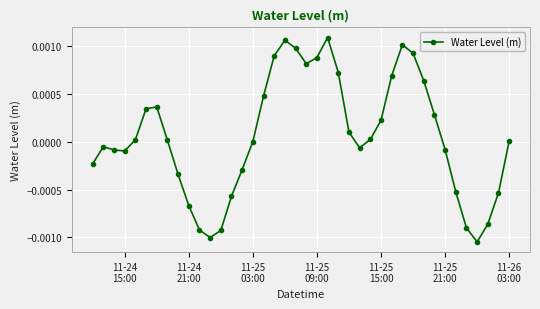

How many interior local valleys (lower than both neighbors) does the data have?

5